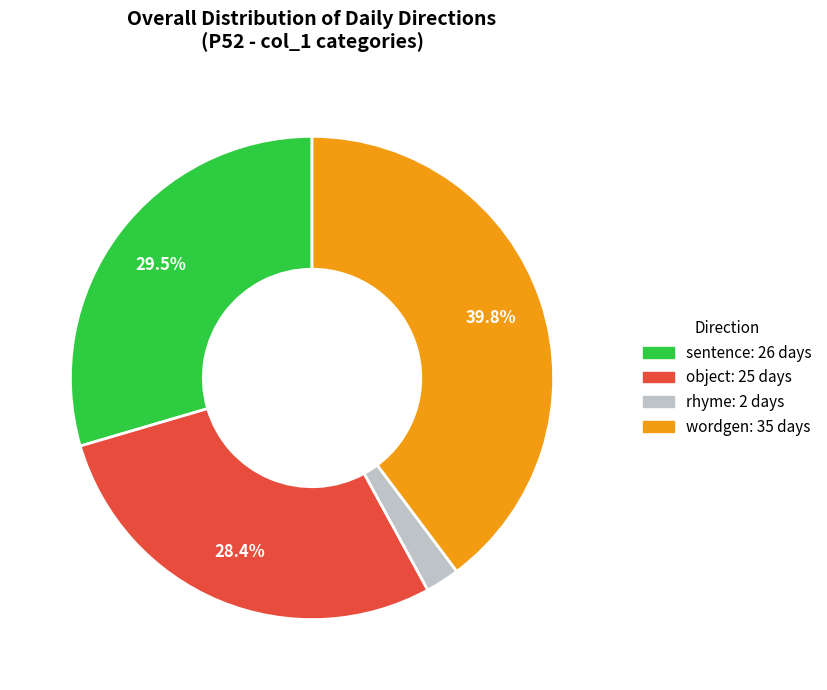

Does any single category account for the majority?

No